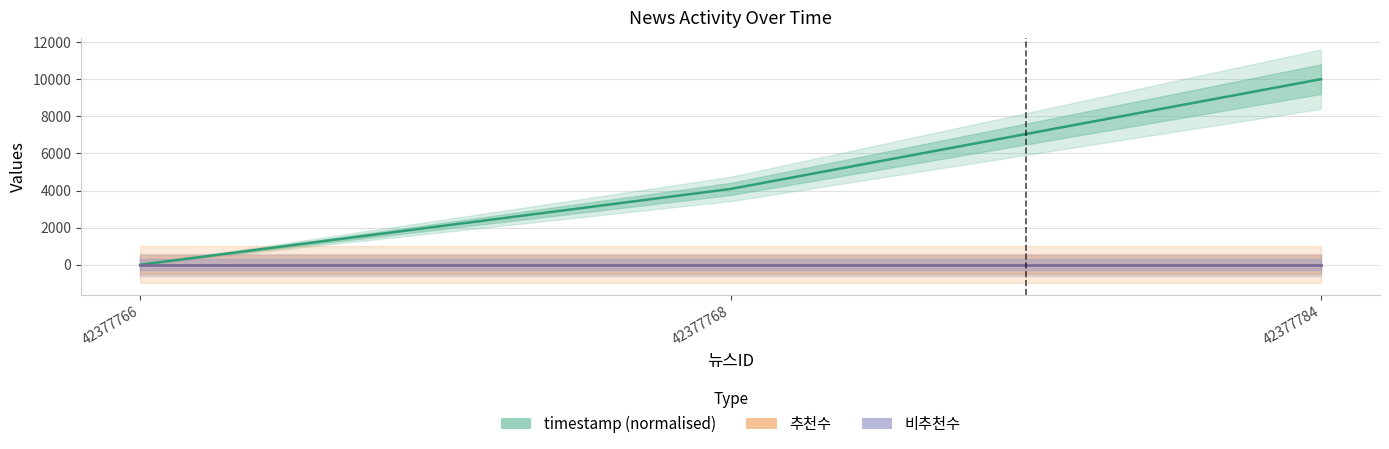

Which category has the highest value in the timestamp (normalised) series?

42377784